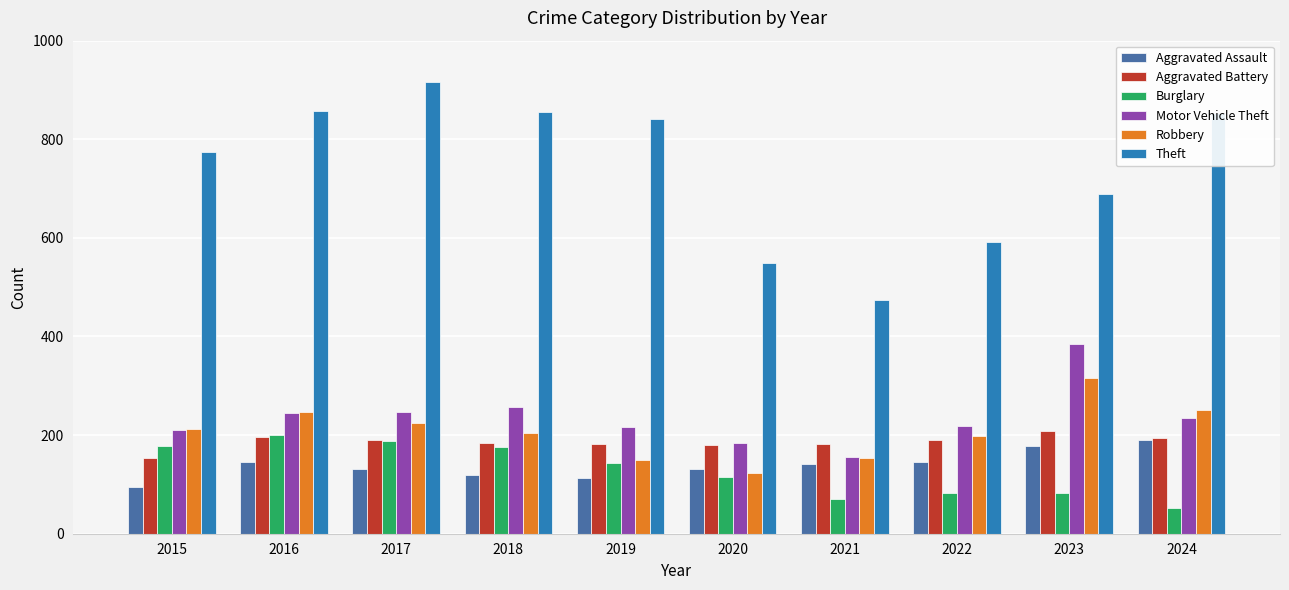

What is the sum of all Motor Vehicle Theft values?

2352